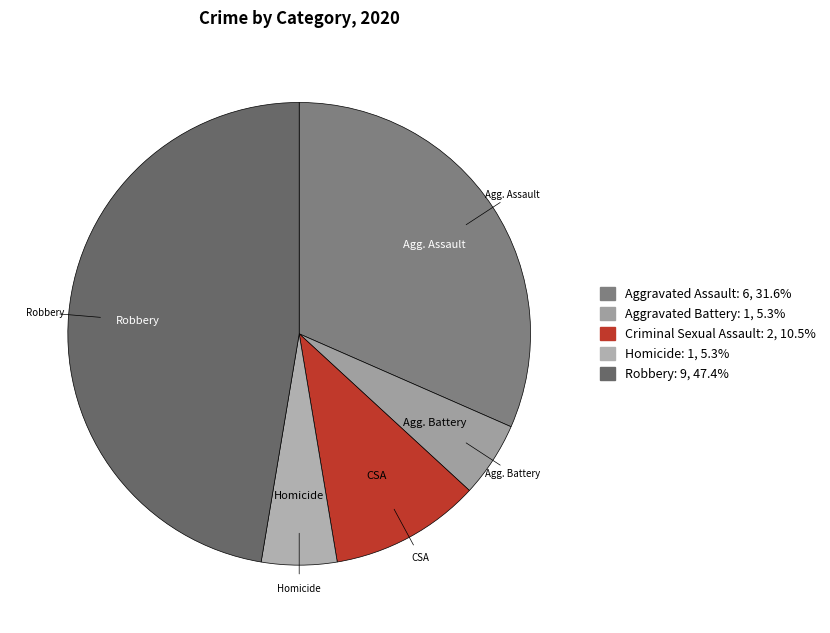

Count the number of slices in the pie.

5